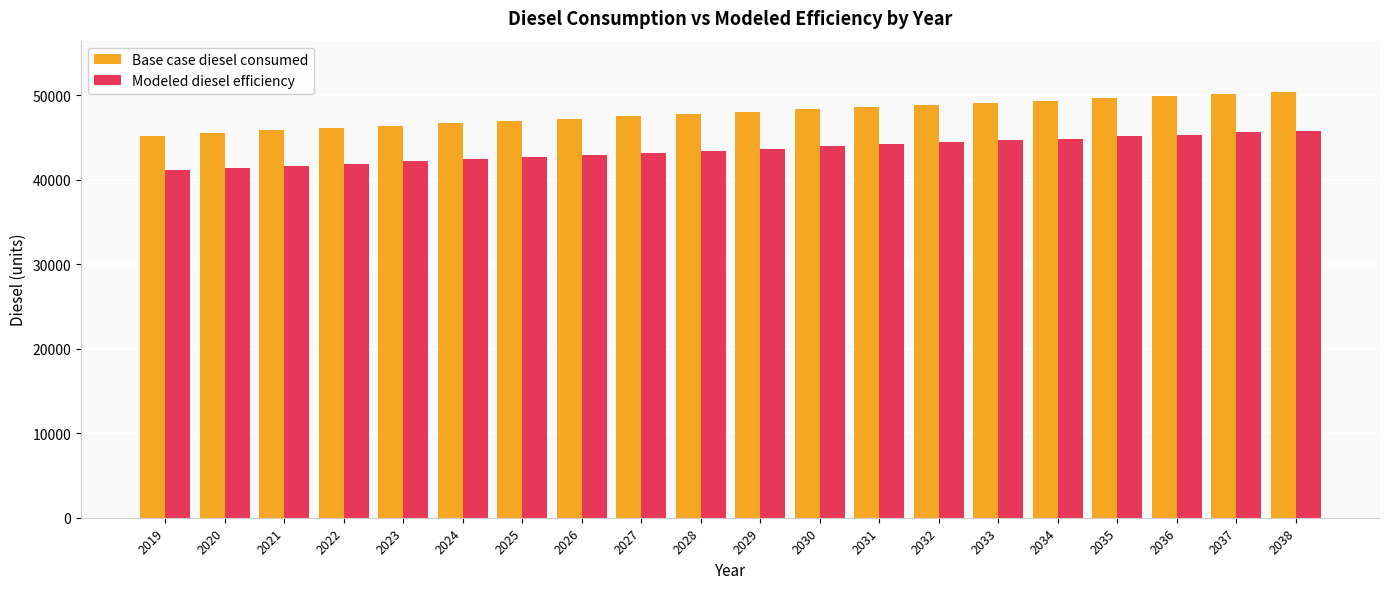

Is the value of Base case diesel consumed at 2029 greater than the value of Modeled diesel efficiency at 2027?

Yes